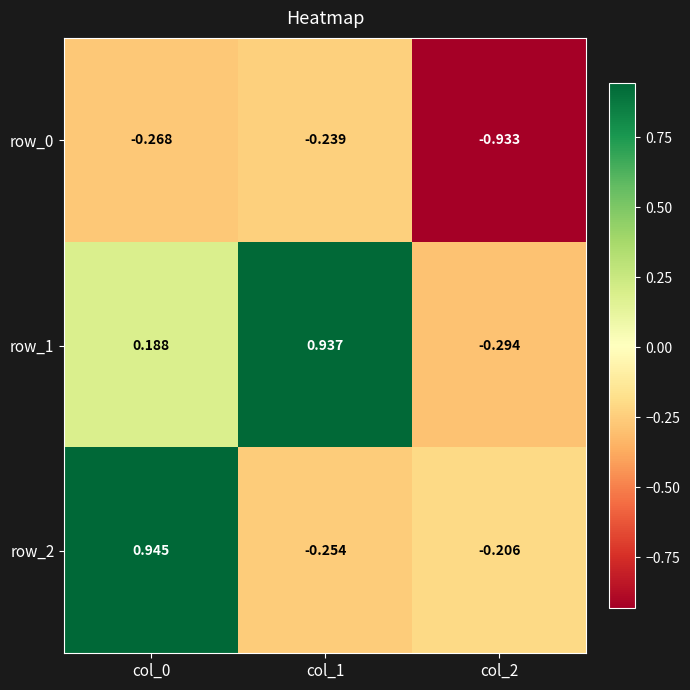

Is the value of row_0 at col_2 greater than the value of row_2 at col_1?

No